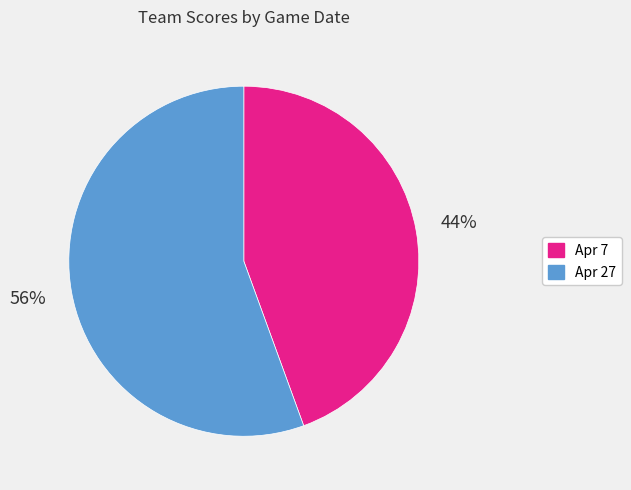

Does any single category account for the majority?

Yes